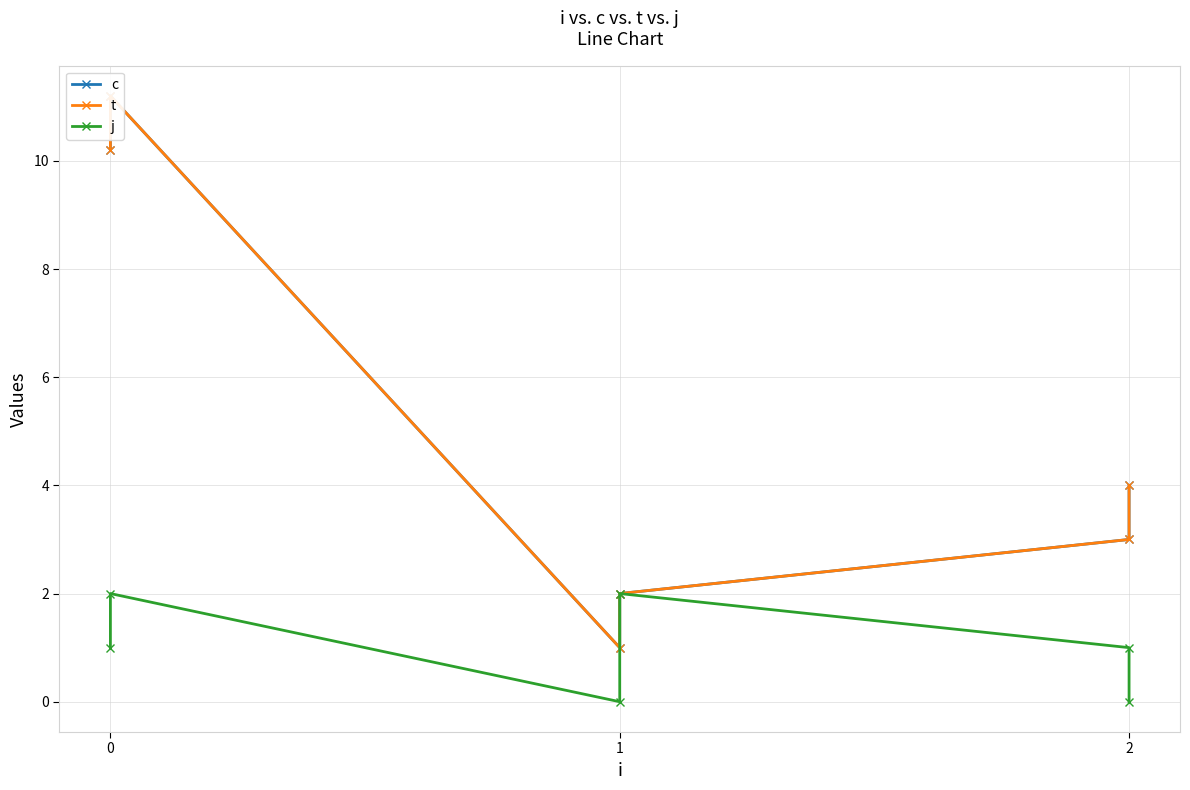

List the labels in order of t value, largest first.

0, 0, 2, 2, 1, 1